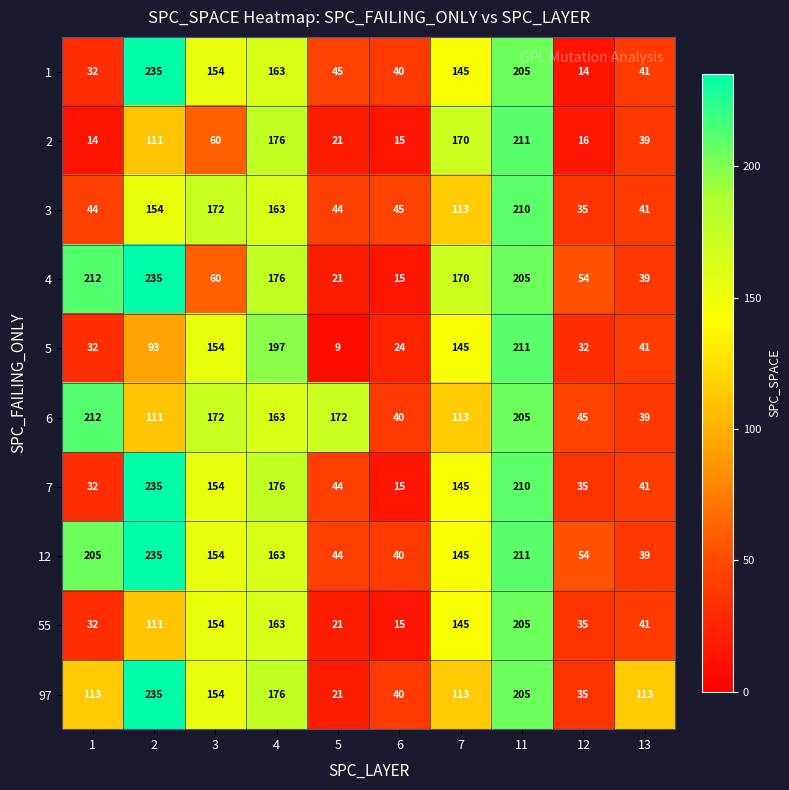

What is the difference between the maximum and minimum values in the 5 series?

202